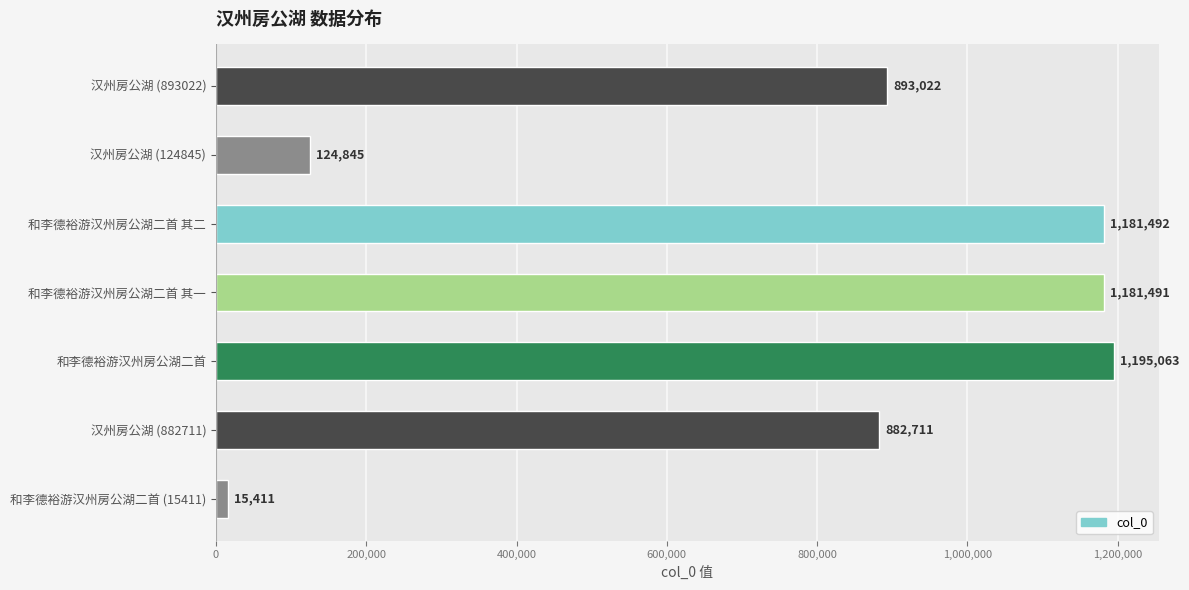

What is the sum of all values?

5474035